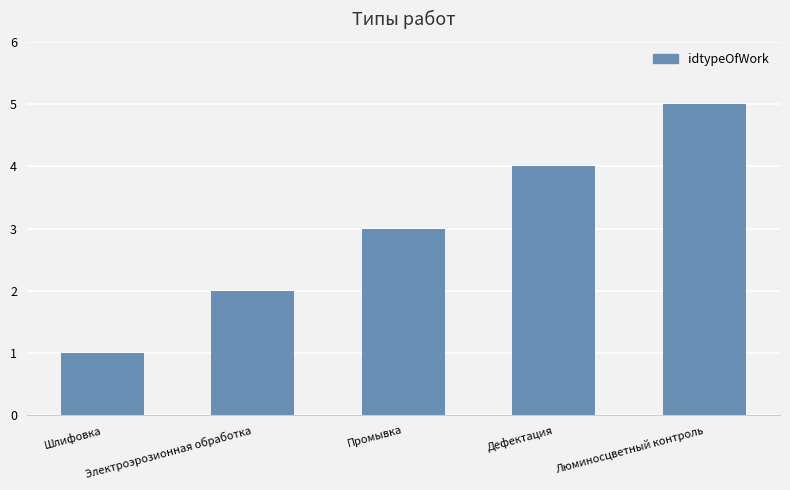

What position from the right is Дефектация?

2